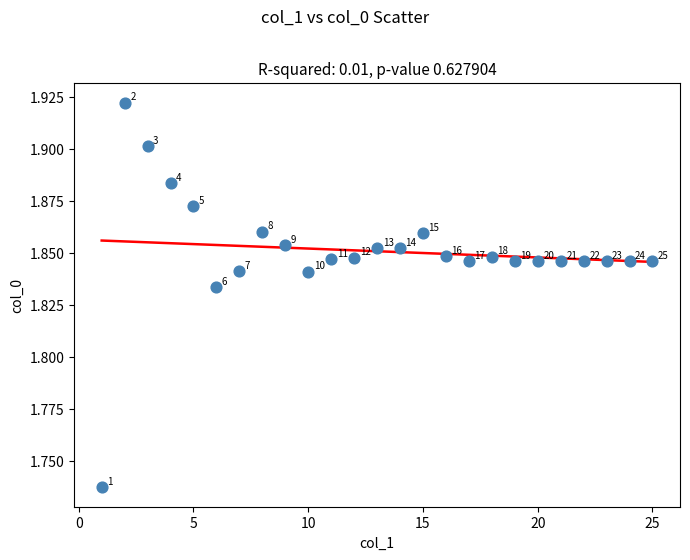

What is the range of X values (max minus min)?

24.0